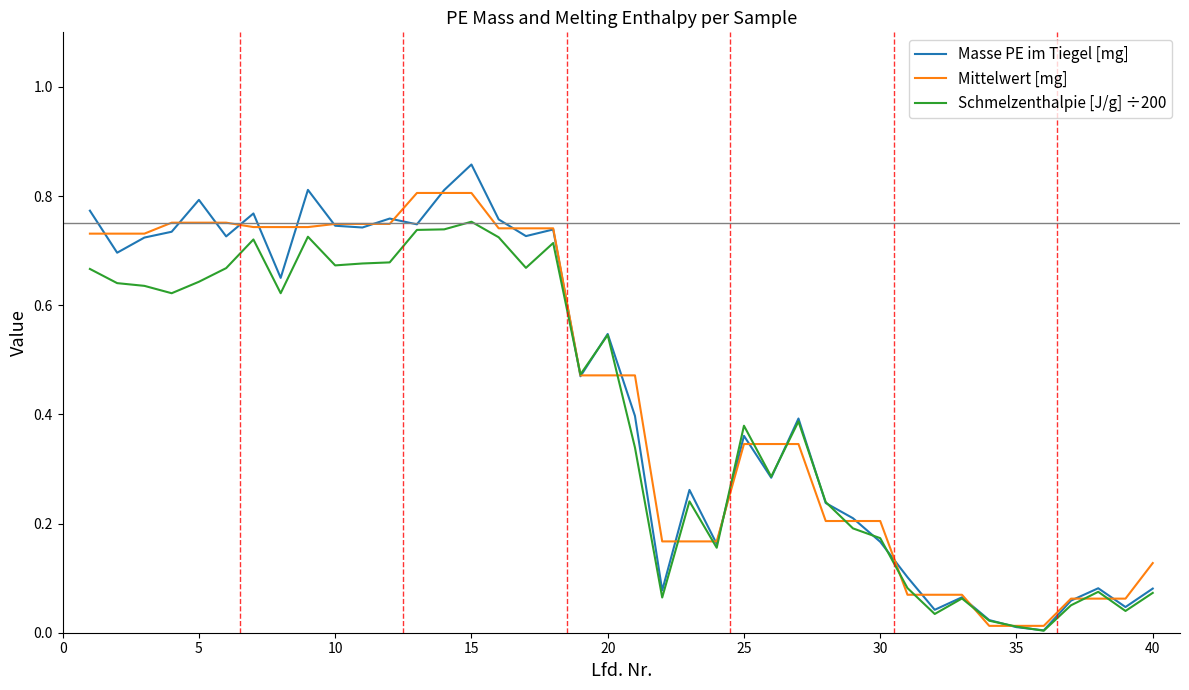

Rank the series by their maximum value, from highest to lowest.

Masse PE im Tiegel [mg], Mittelwert [mg], Schmelzenthalpie [J/g] ÷200